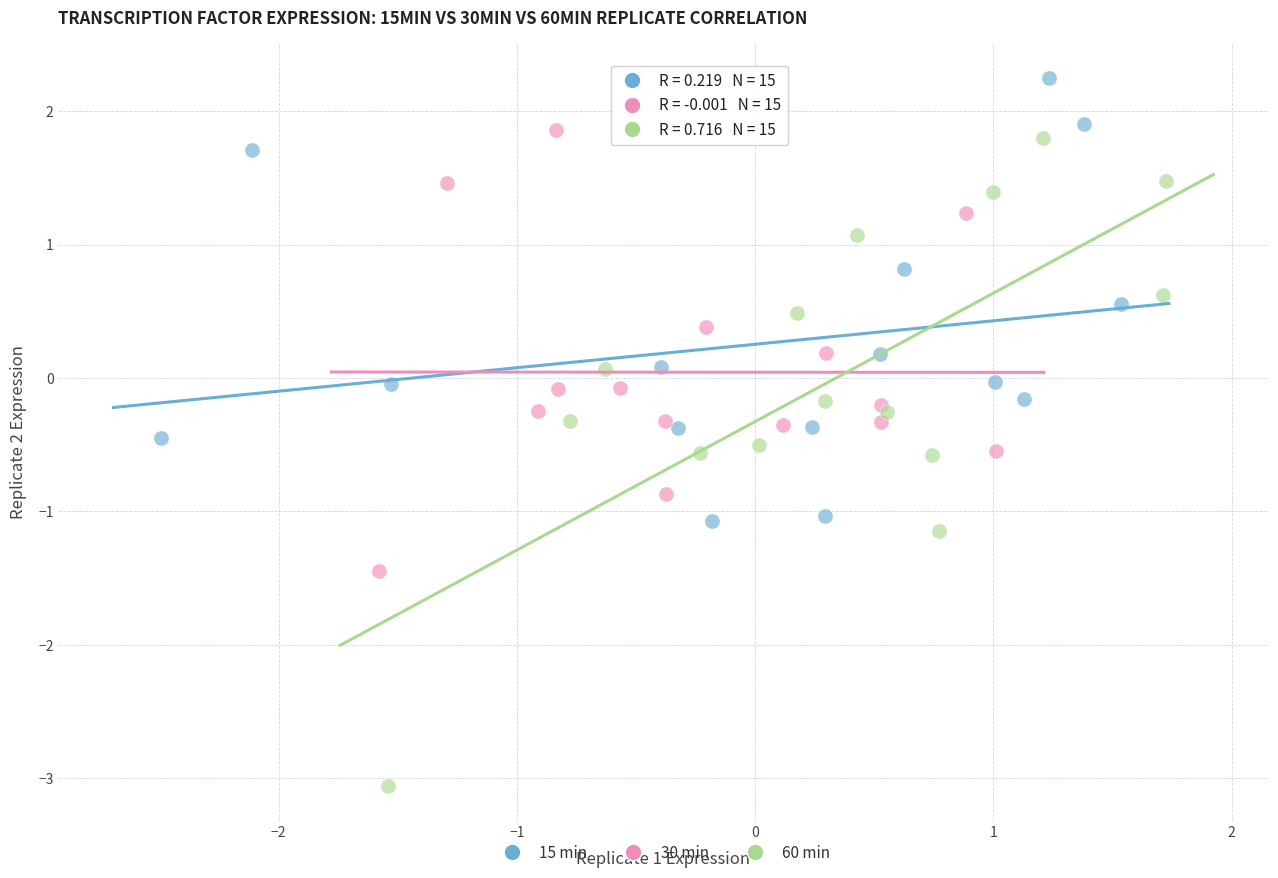

Which series has the largest Y range (max minus min)?

60 min